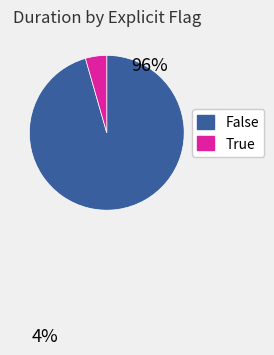

Combined, do False and True account for over 50%?

Yes